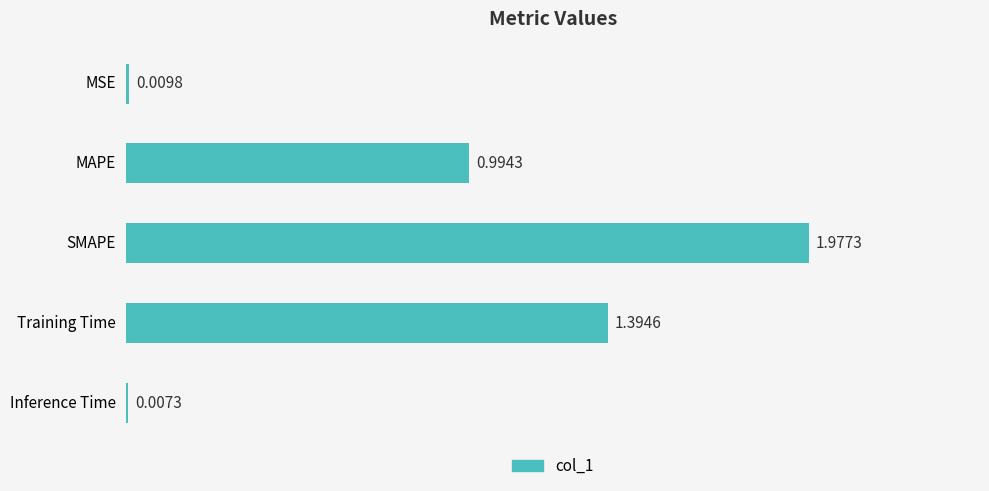

What is the change in value from SMAPE to Training Time?

-0.6